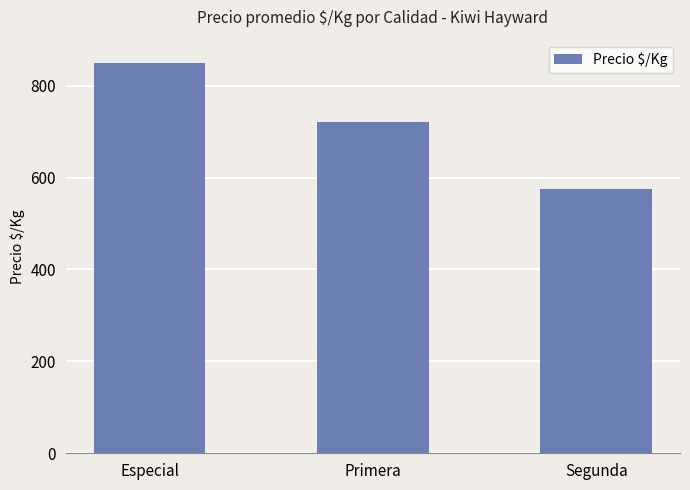

What is the change in value from Especial to Segunda?

-274